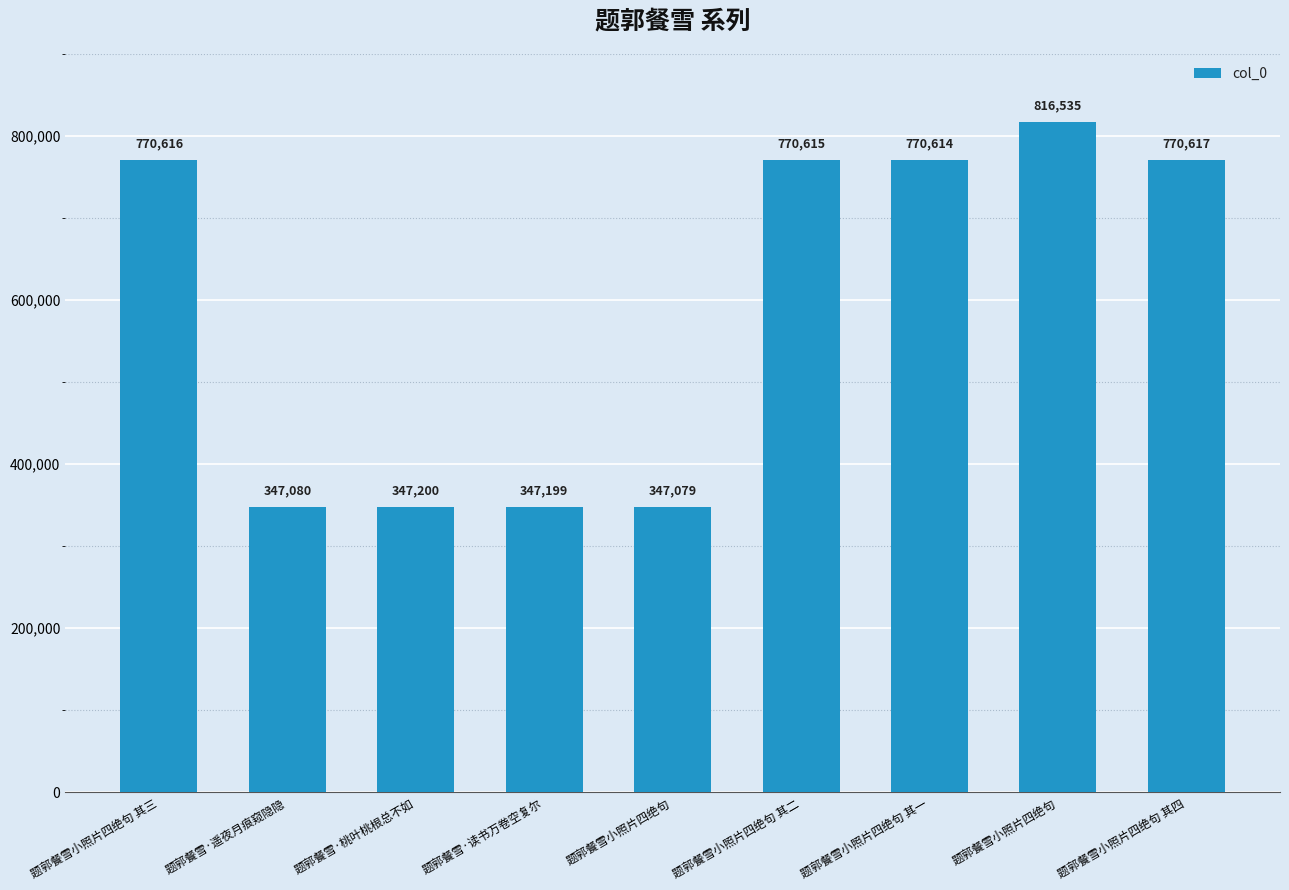

Are the bars grouped side by side (vs. stacked)?

No